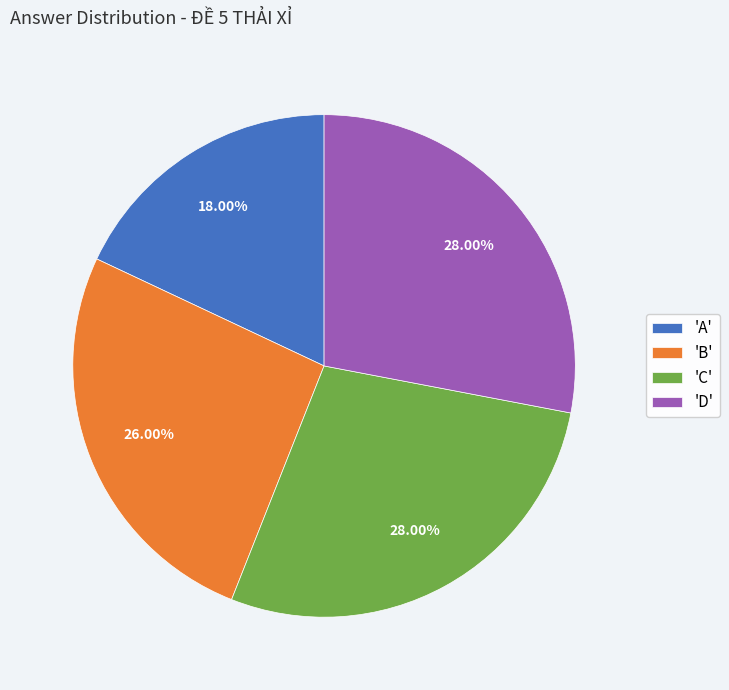

Which slice is the smallest?

'A'